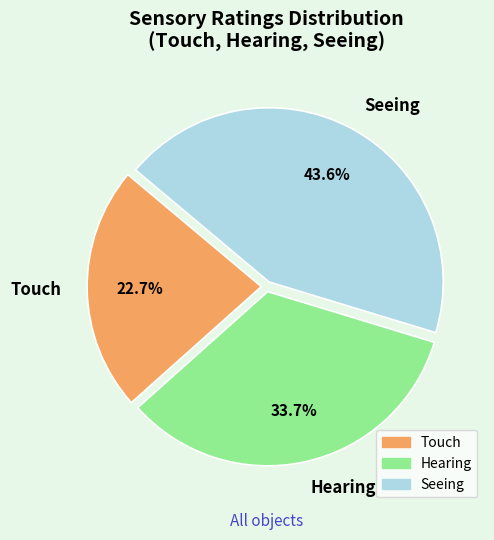

Does any single category account for the majority?

No